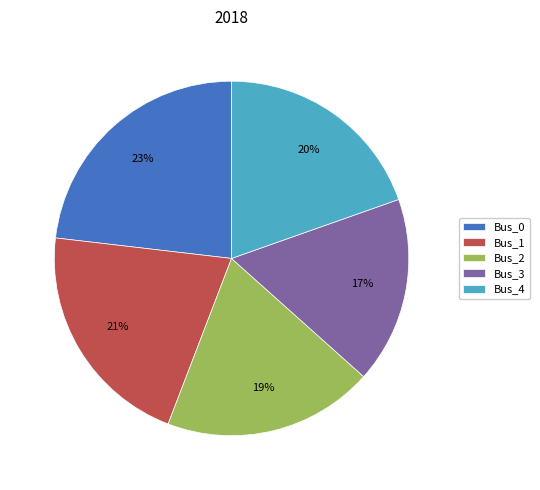

To the nearest percent, what is the average slice percentage?

20%